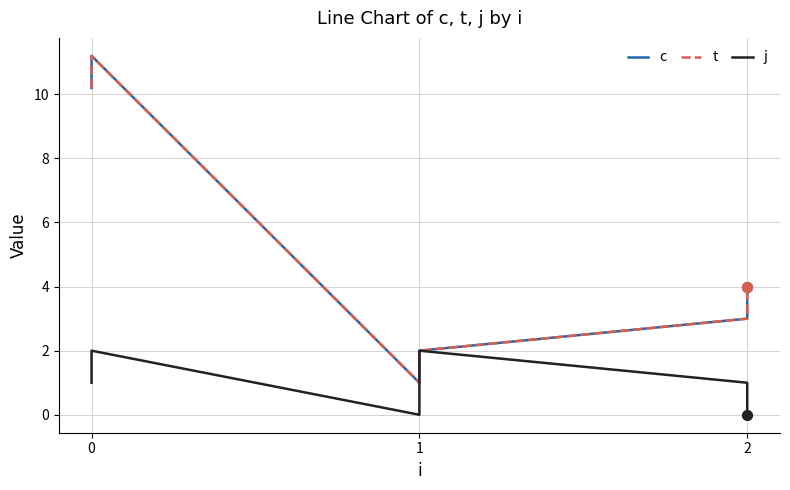

Which series reaches the maximum Y coordinate?

c